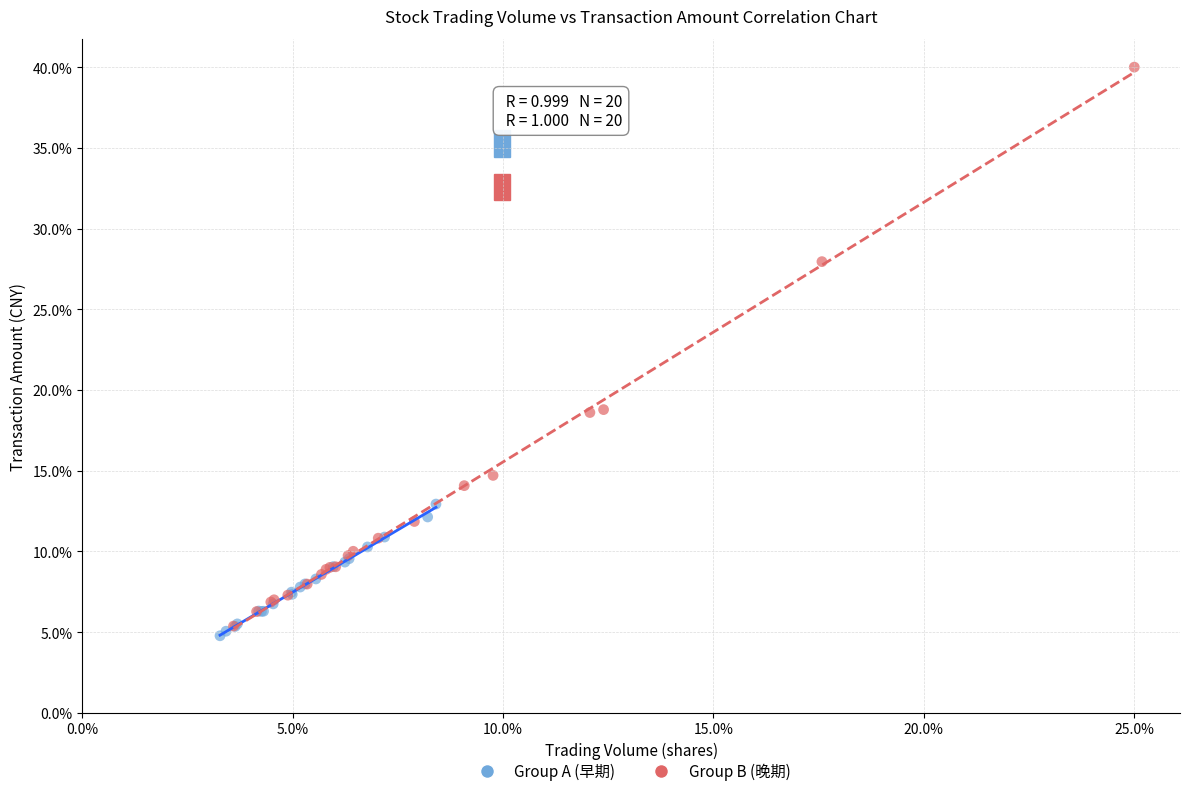

Which series reaches the maximum Y coordinate?

Group B (晚期)